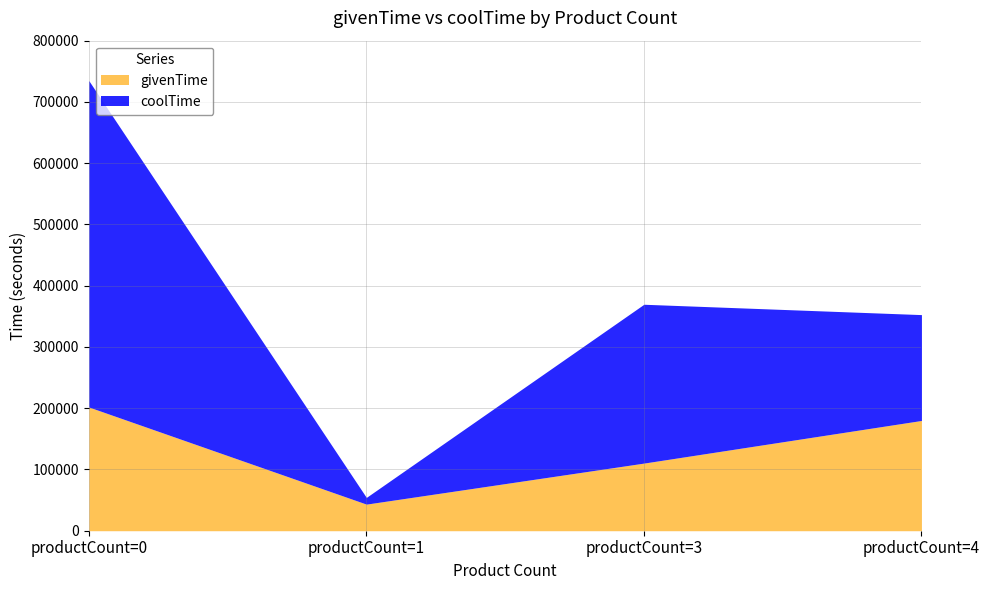

What is the approximate value of givenTime at productCount=4?

180000